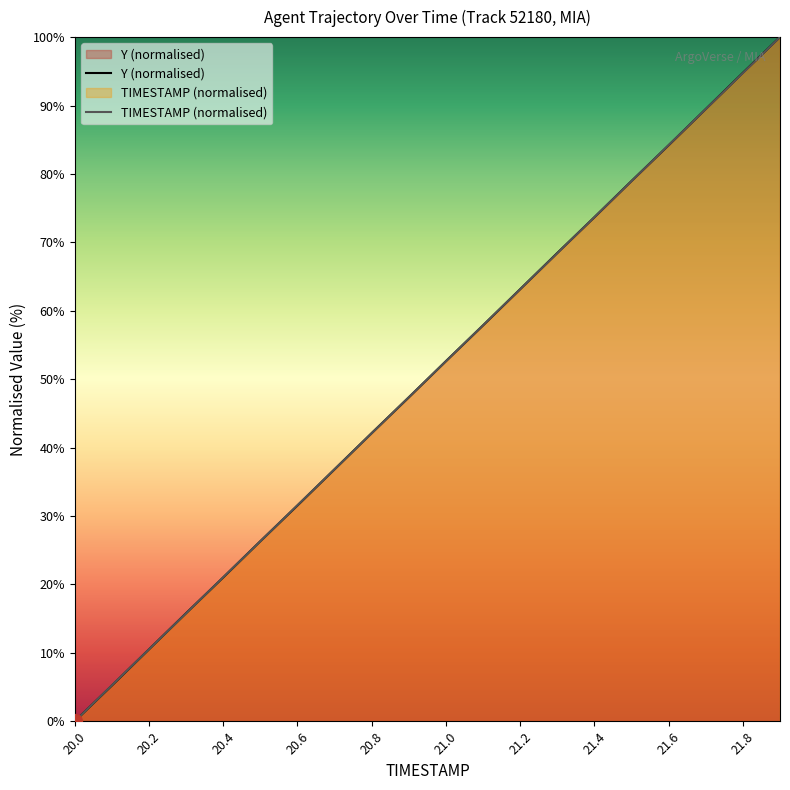

What is the value of the TIMESTAMP (normalised) point at the 11th from the left?

52.6